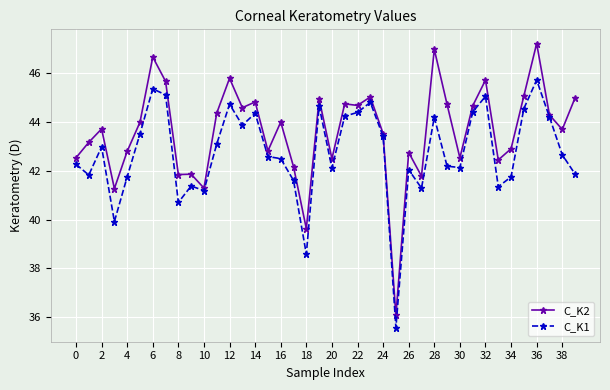

What is the maximum value for C_K2?

47.2